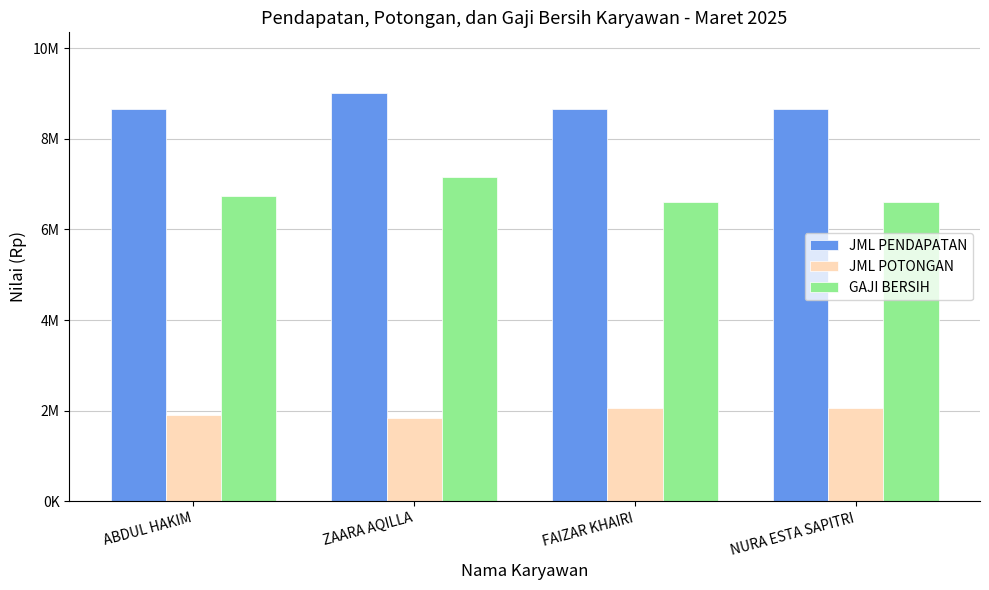

What is the difference between the maximum and minimum values in the GAJI BERSIH series?

562500